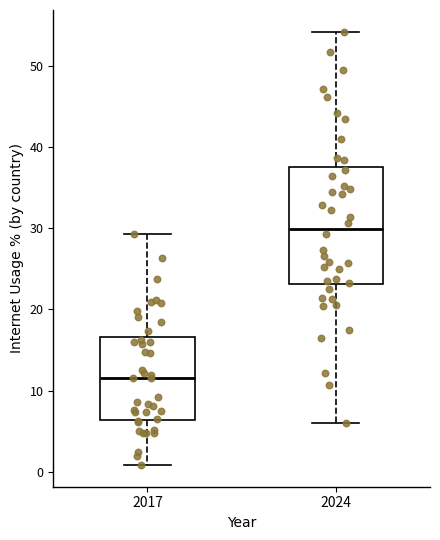

Which box has the lowest median line?

2017